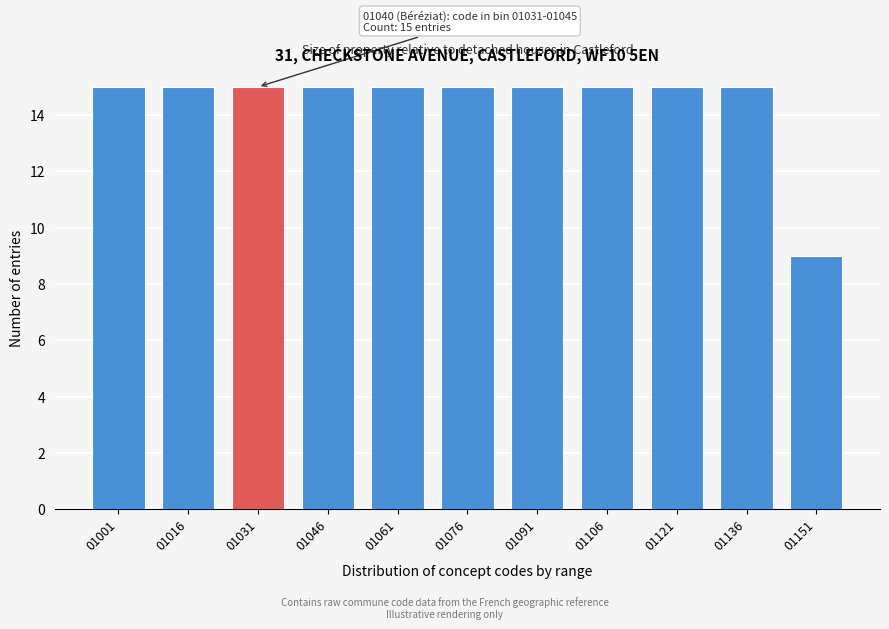

Reading left to right, what are all the values shown in this chart?

15	15	15	15	15	15	15	15	15	15	9